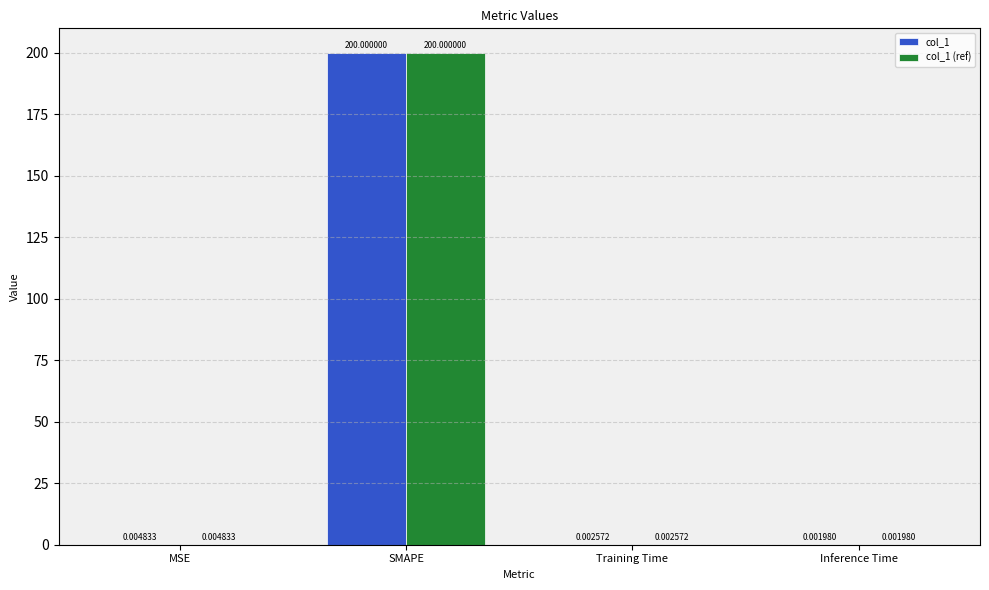

What is the sum of all col_1 values?

200.0